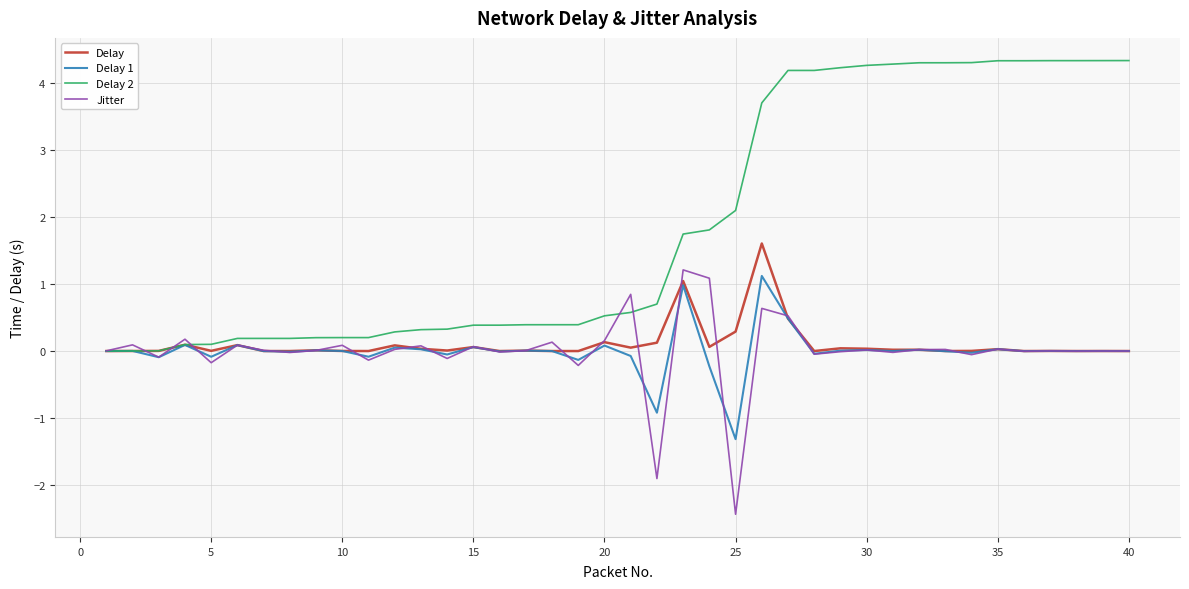

What is the minimum value for Delay 1?

-1.3